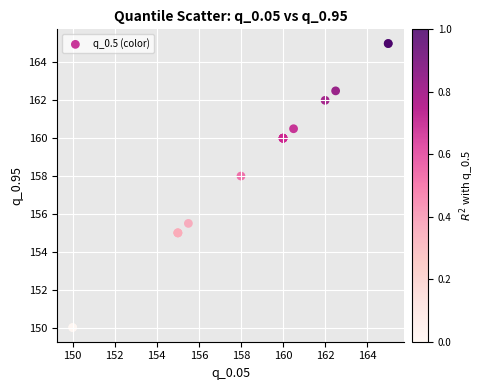

What Y value in the scatter plot is closest to 157?

158.0